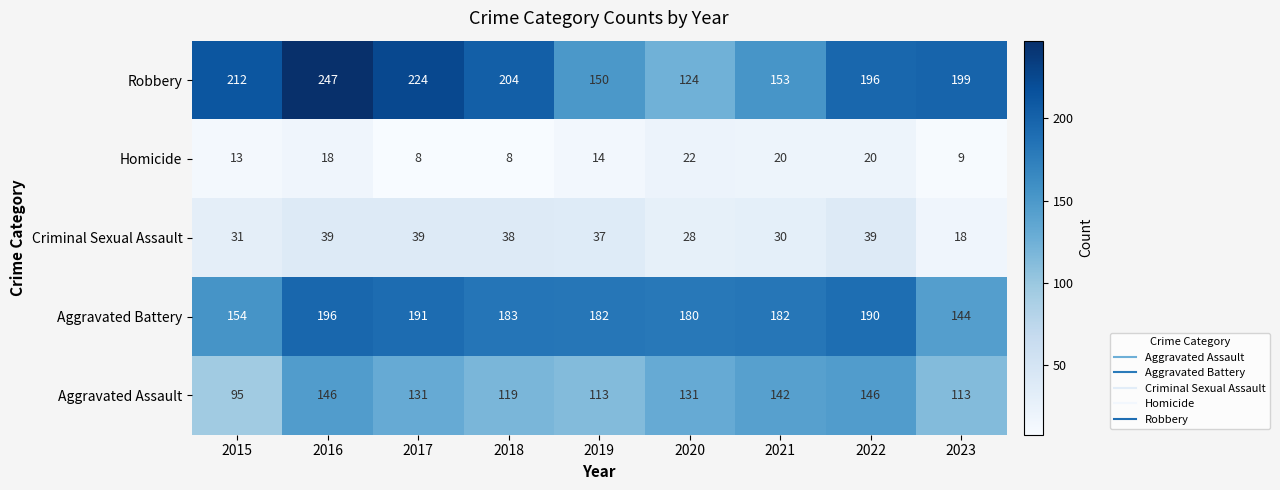

How many data points does each series have?

9